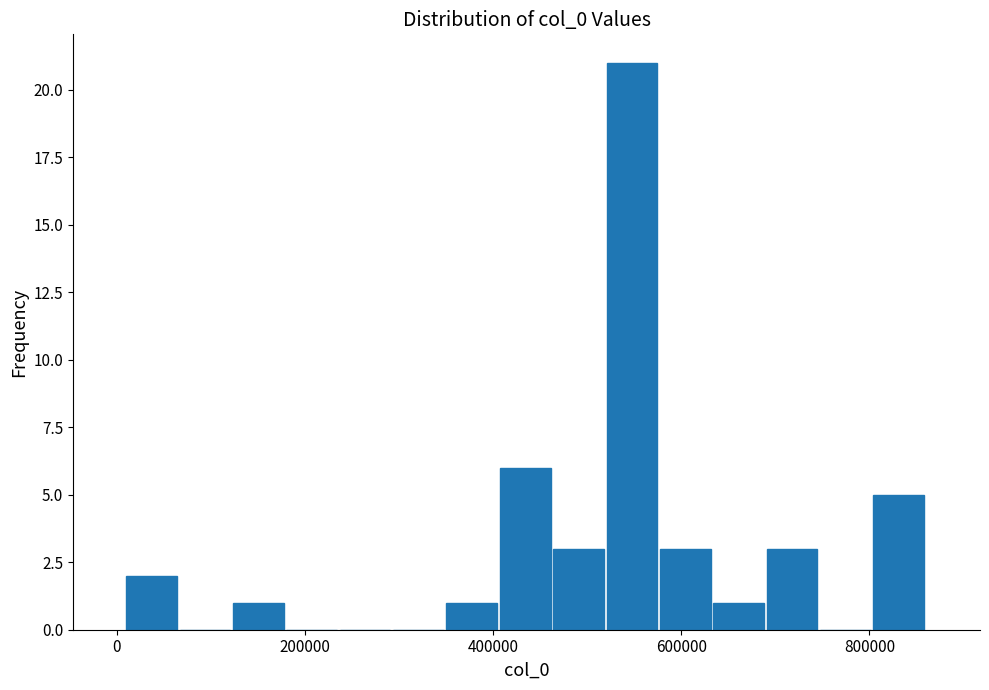

Around what value on the x-axis is the tallest bar? Give the approximate position of its centre, as read against the axis.

540000